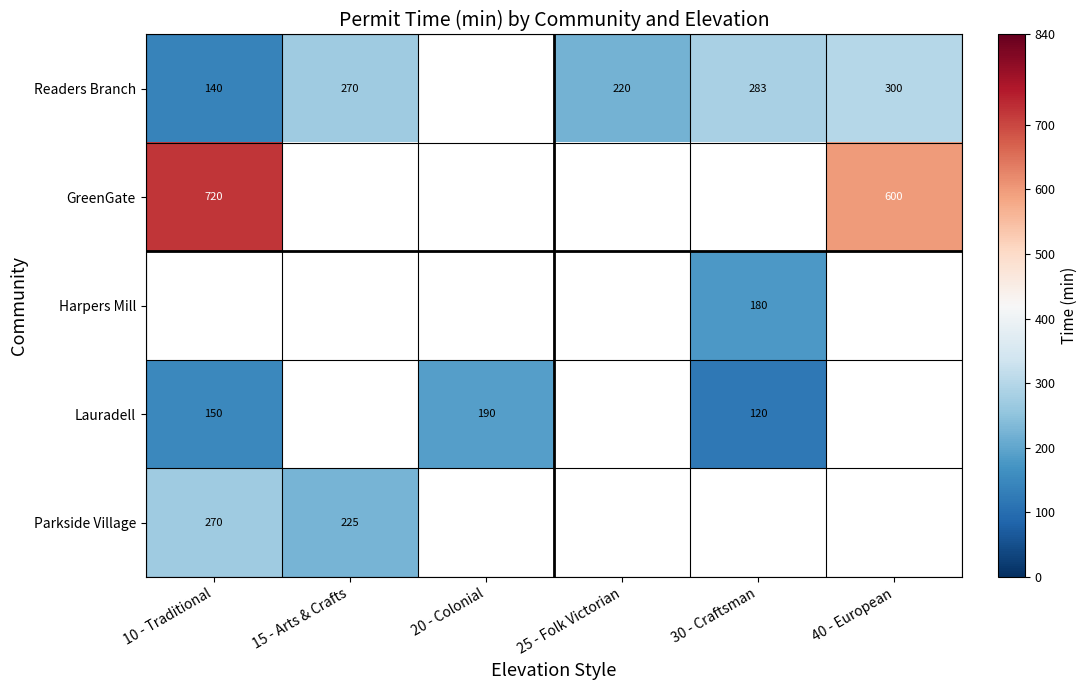

How many series are shown in this chart?

5